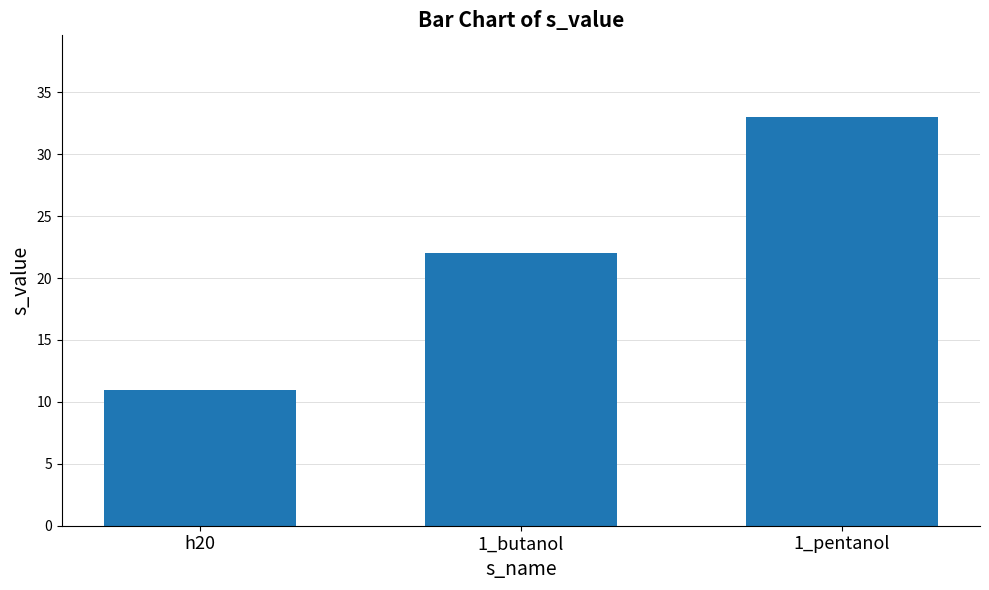

List the labels in order of value, smallest first.

h20, 1_butanol, 1_pentanol